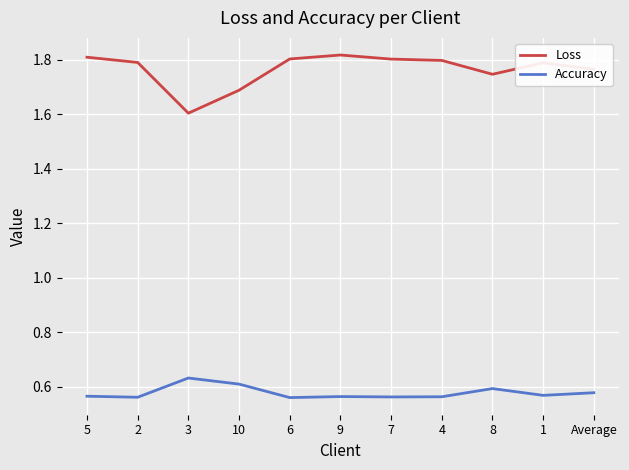

Which series has the widest spread of values?

Loss